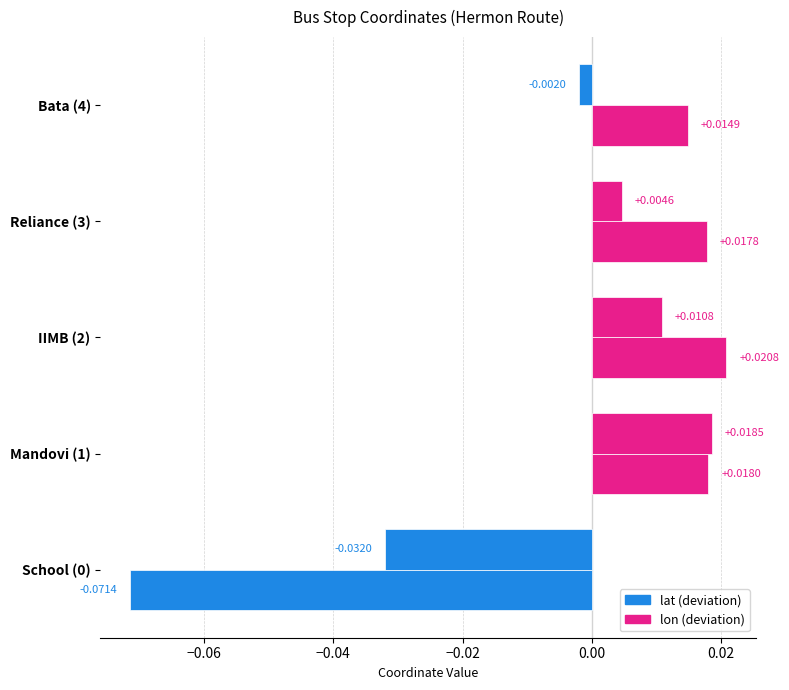

Reading left to right, extract all data points from this chart.

lat: -0.0	0.0	0.0	0.0	-0.0
lon: -0.1	0.0	0.0	0.0	0.0